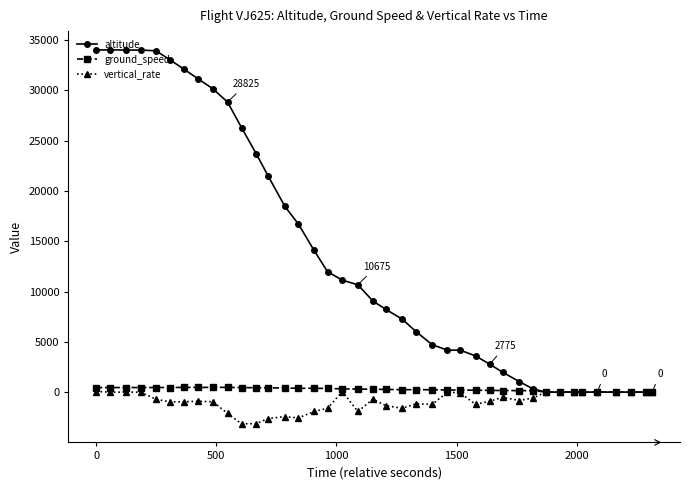

At how many categories does at least one series exceed 17250?

14